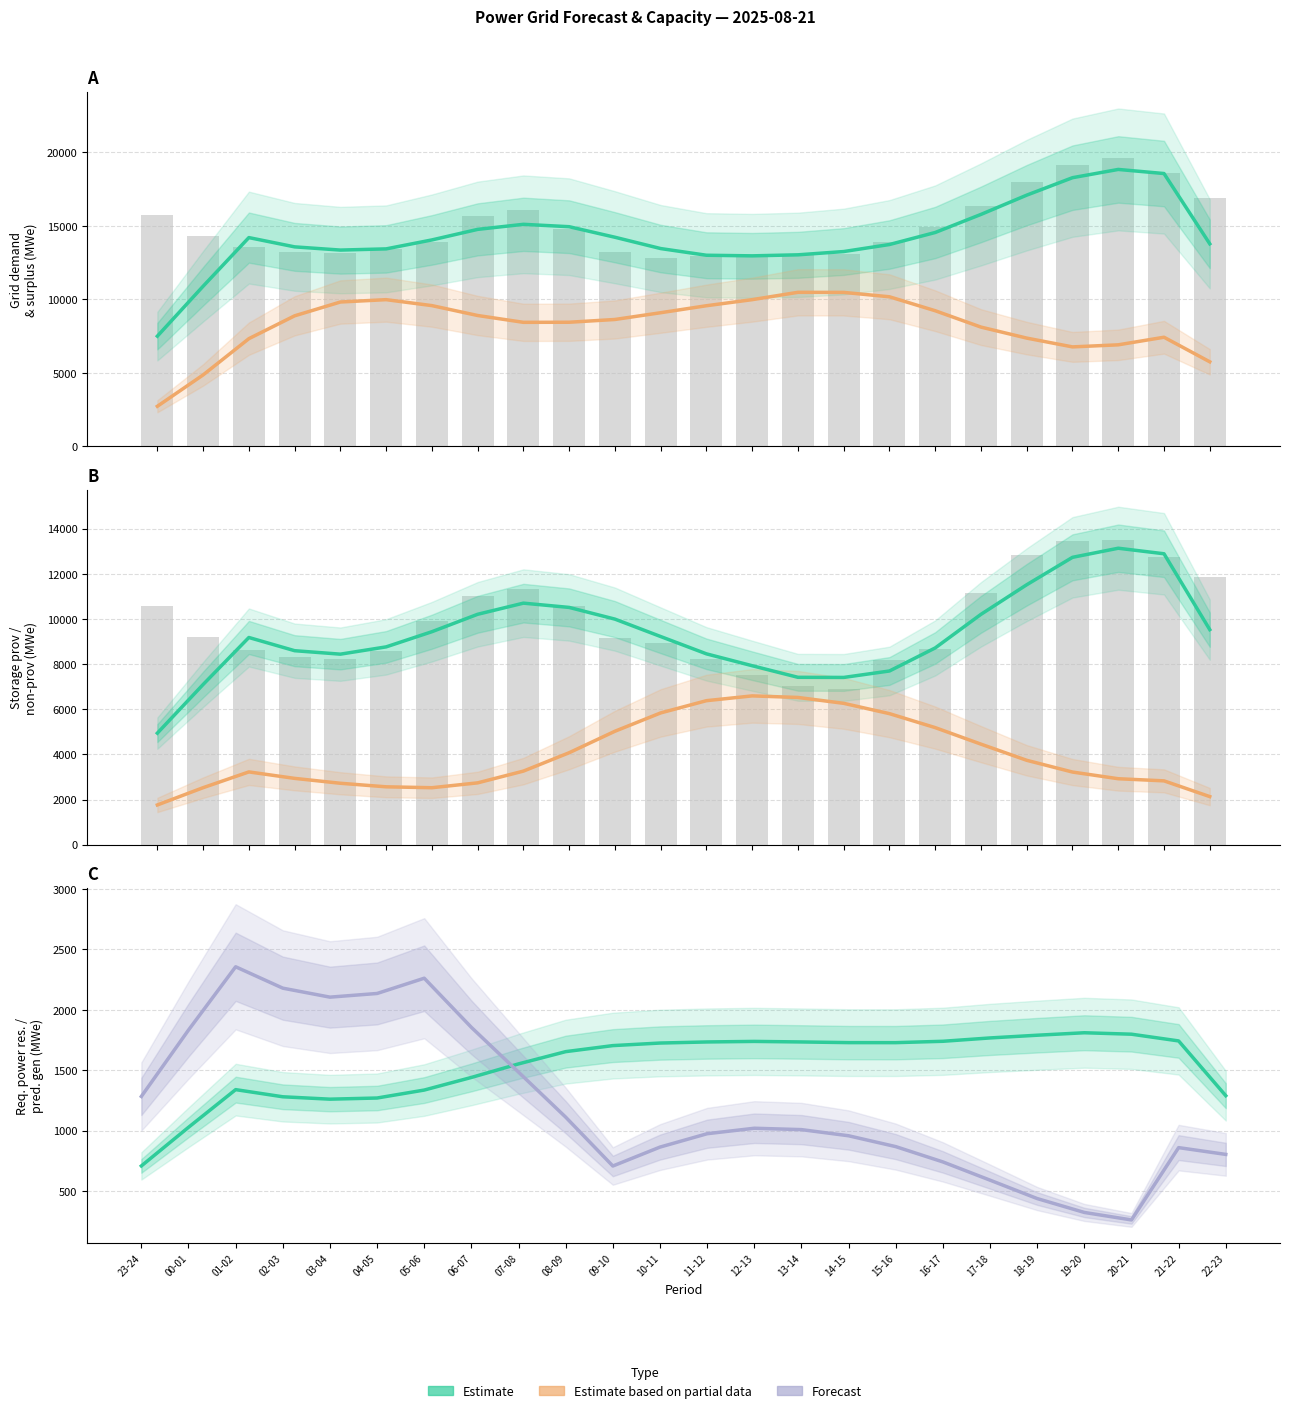

Read the pred_gen_res_not_cov value at 13-14.

1007.7